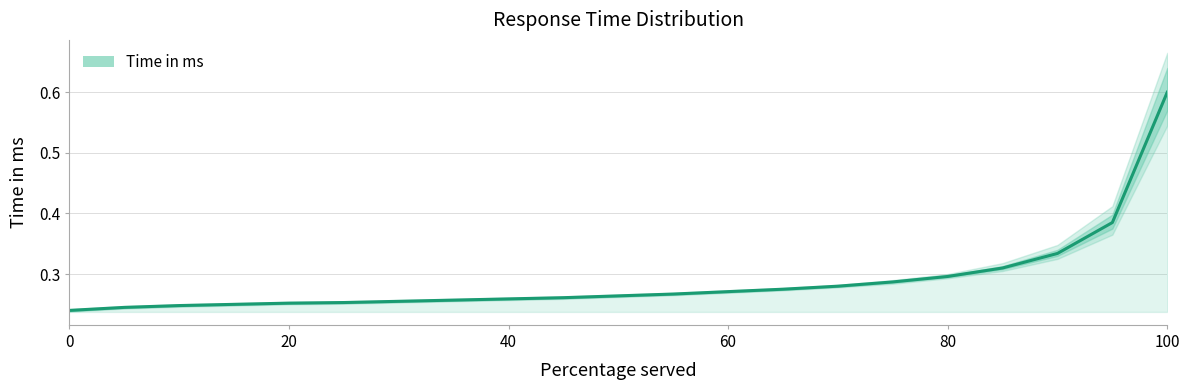

How many lines are shown in the chart?

1